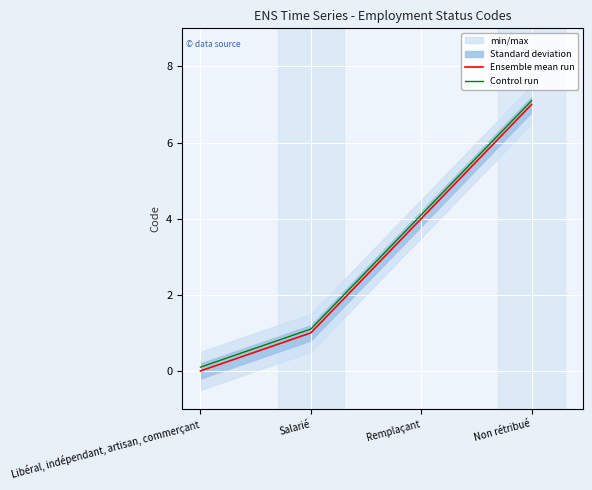

Is the value of Control run at Remplaçant greater than the value of Ensemble mean run at Remplaçant?

Yes